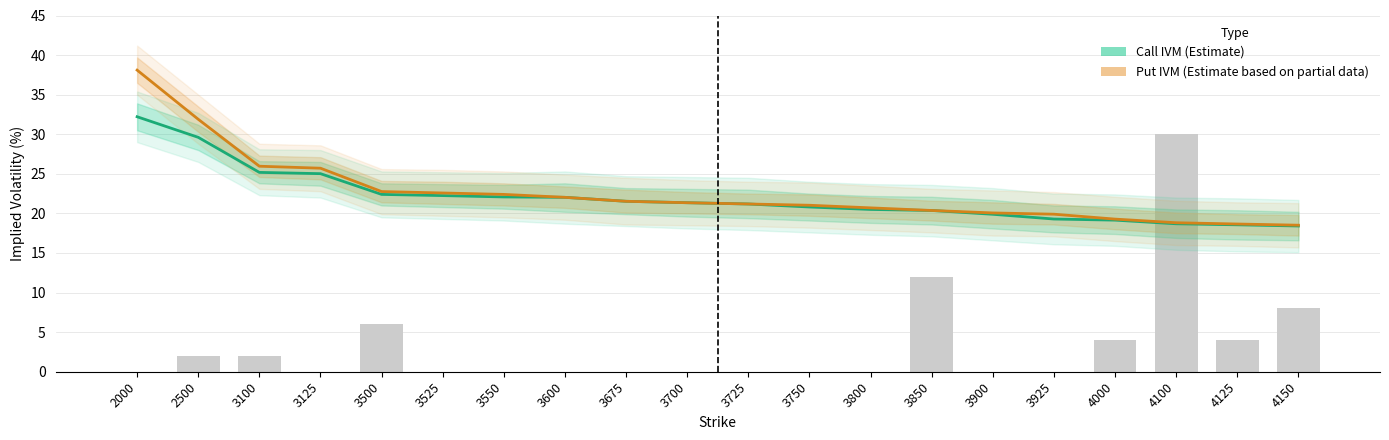

At how many categories does at least one series exceed 31?

2